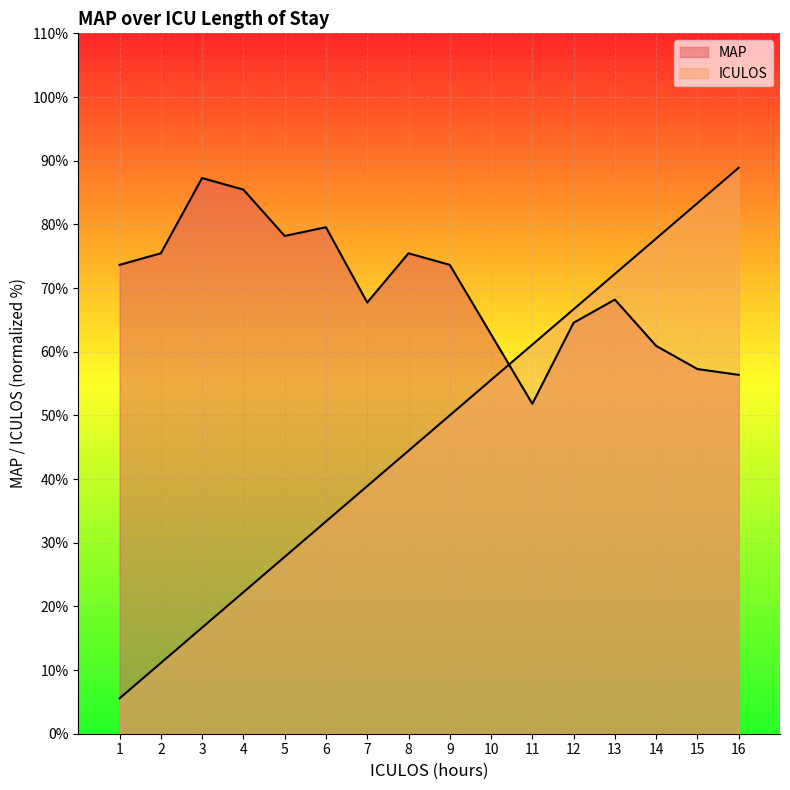

The value of MAP at 10 is 112.6. True or false?

False